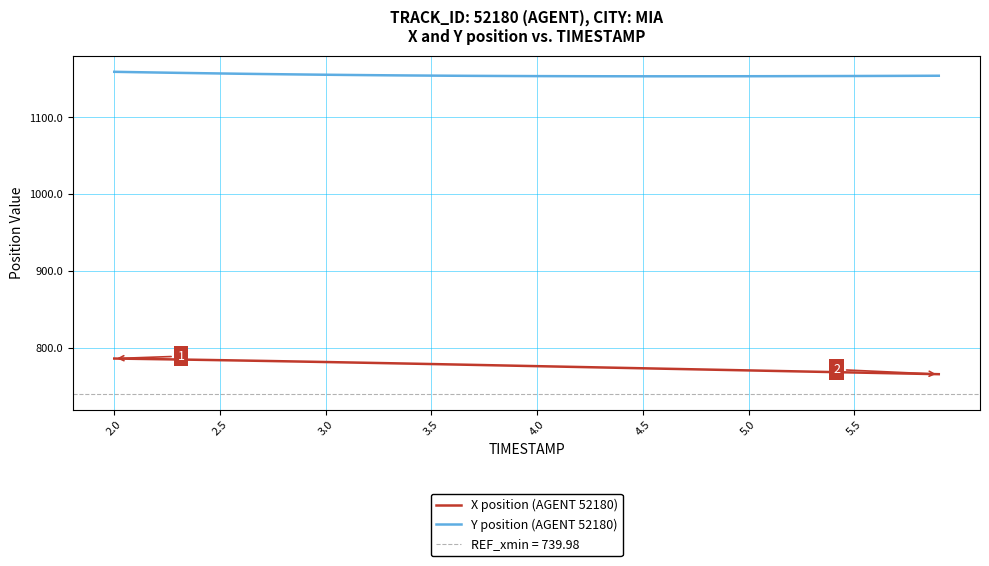

True or false: X position (AGENT 52180) and Y position (AGENT 52180) intersect in this chart.

False